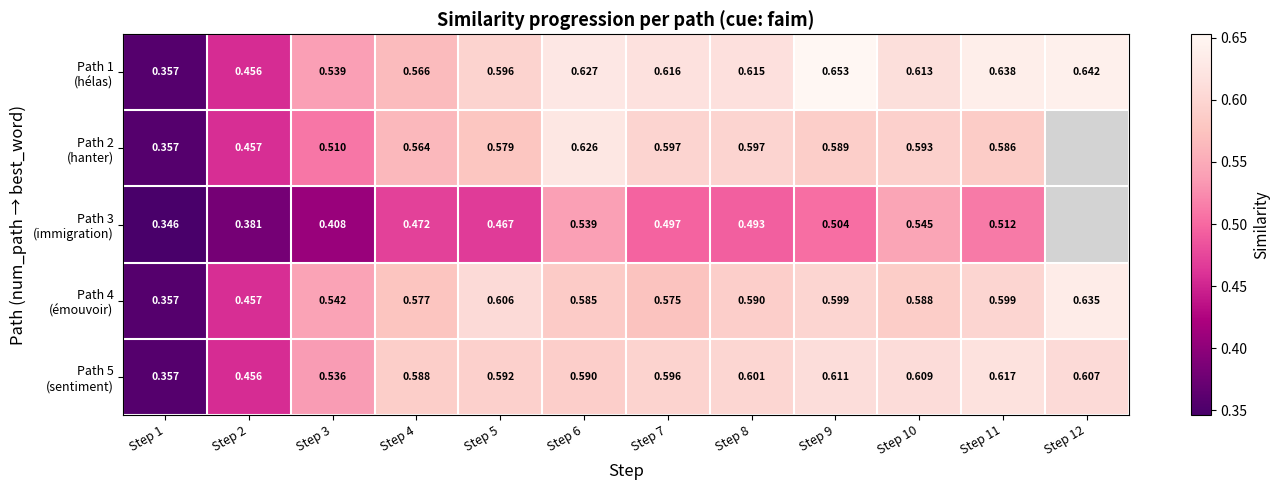

Where is Path 1 (hélas) nearest to the value 0?

Step 1